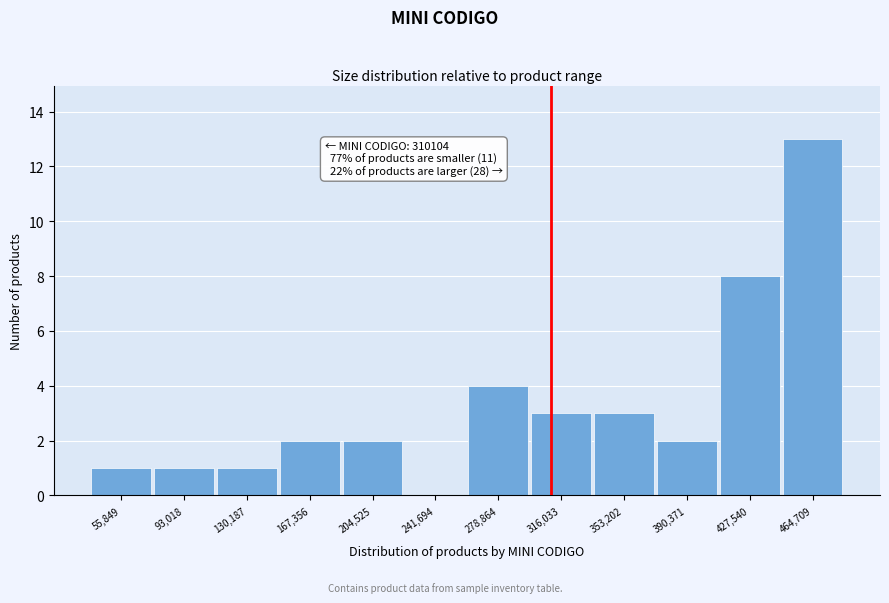

Which range on the x-axis has the tallest bar?

445000 to 485000